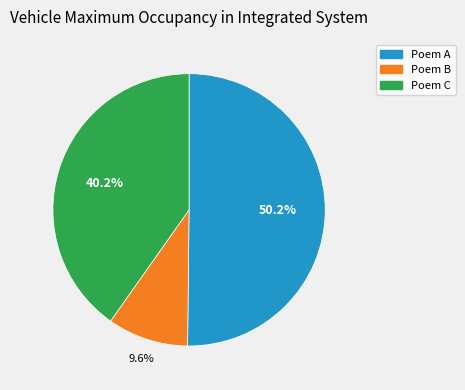

Does any single category account for the majority?

Yes